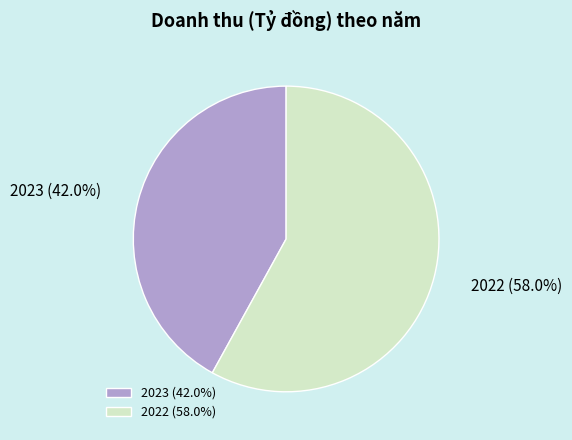

Between 2022 and 2023, which is larger?

2022